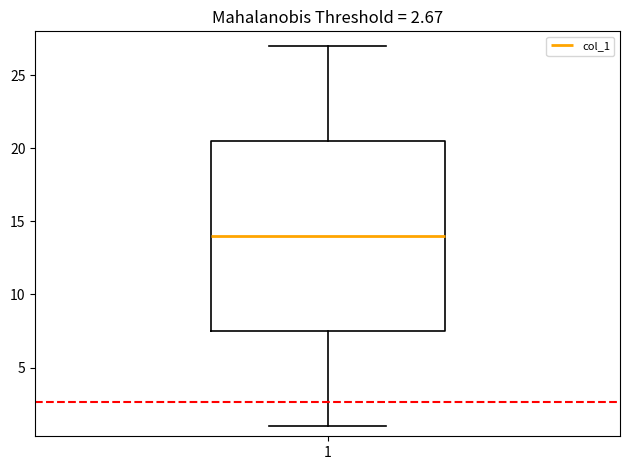

Read this box plot against the y-axis: the position of the median line, the range covered by the box, and the ends of both whiskers. The values are not printed on the chart, so give them approximately, as read against the axis.

median 14.0, box 7.5 to 20.5, whiskers 1.0 to 27.0